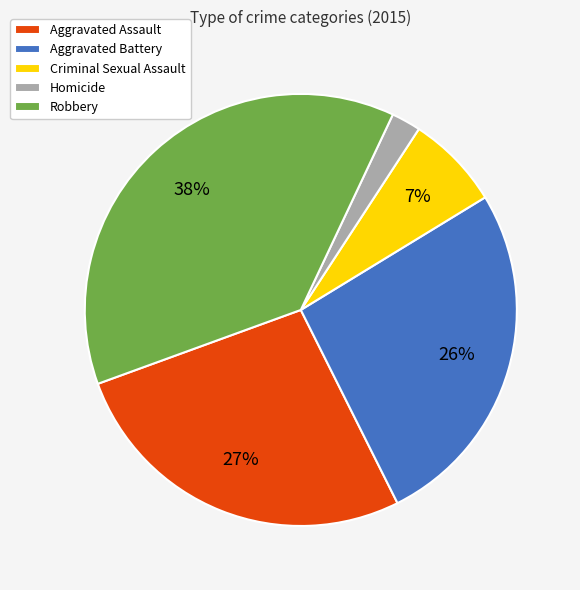

What is the ratio of the value at Aggravated Battery to the value at Robbery?

0.7